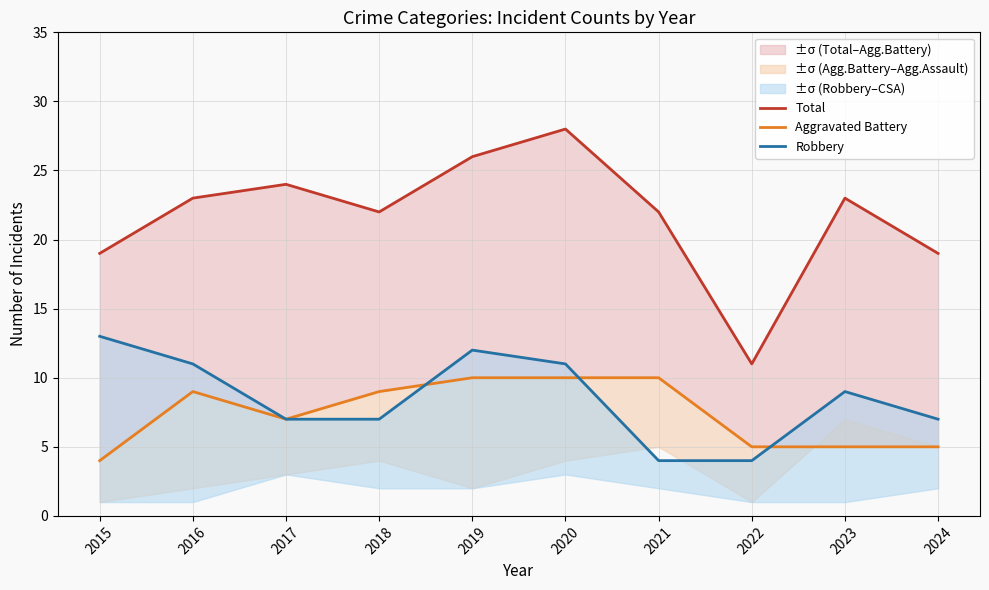

Reading right to left, list all the values displayed in this chart.

Total: 2024=19	2023=23	2022=11	2021=22	2020=28	2019=26	2018=22	2017=24	2016=23	2015=19
Aggravated Battery: 2024=5	2023=5	2022=5	2021=10	2020=10	2019=10	2018=9	2017=7	2016=9	2015=4
Robbery: 2024=7	2023=9	2022=4	2021=4	2020=11	2019=12	2018=7	2017=7	2016=11	2015=13